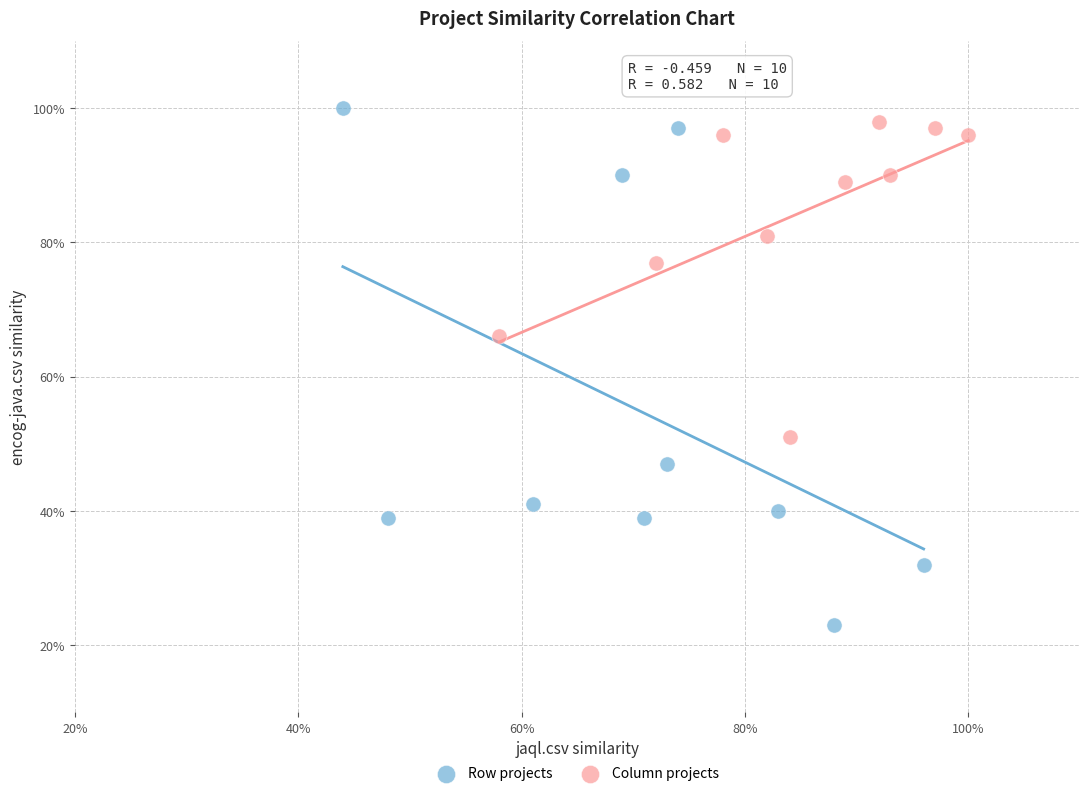

Which series contains the highest Y value?

Row projects